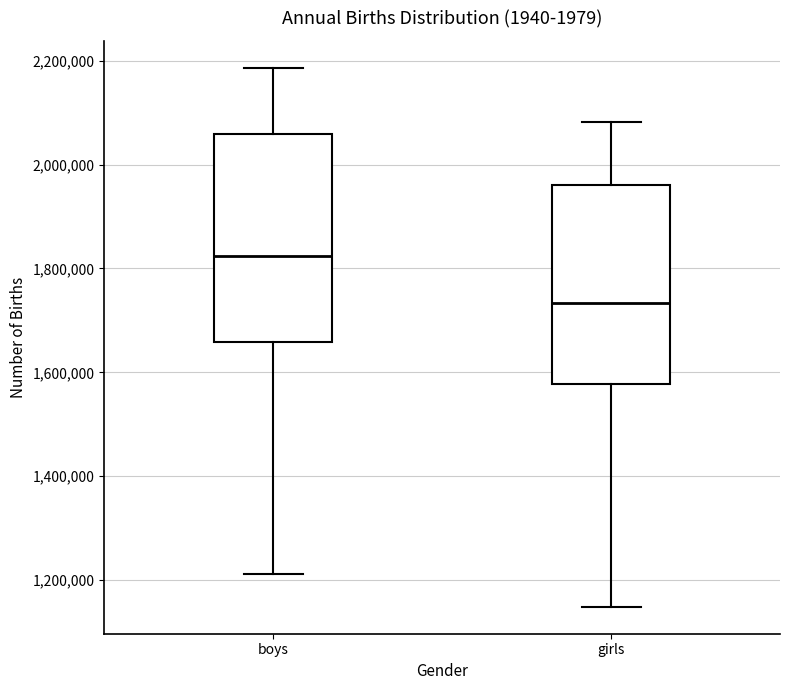

Reading left to right, read every box against the y-axis: the position of its median line, the range the box covers, and the ends of its whiskers. The values are not printed on the chart, so give them approximately, as read against the axis.

boys: median 1820000, box 1660000 to 2060000, whiskers 1220000 to 2180000
girls: median 1740000, box 1580000 to 1960000, whiskers 1140000 to 2080000